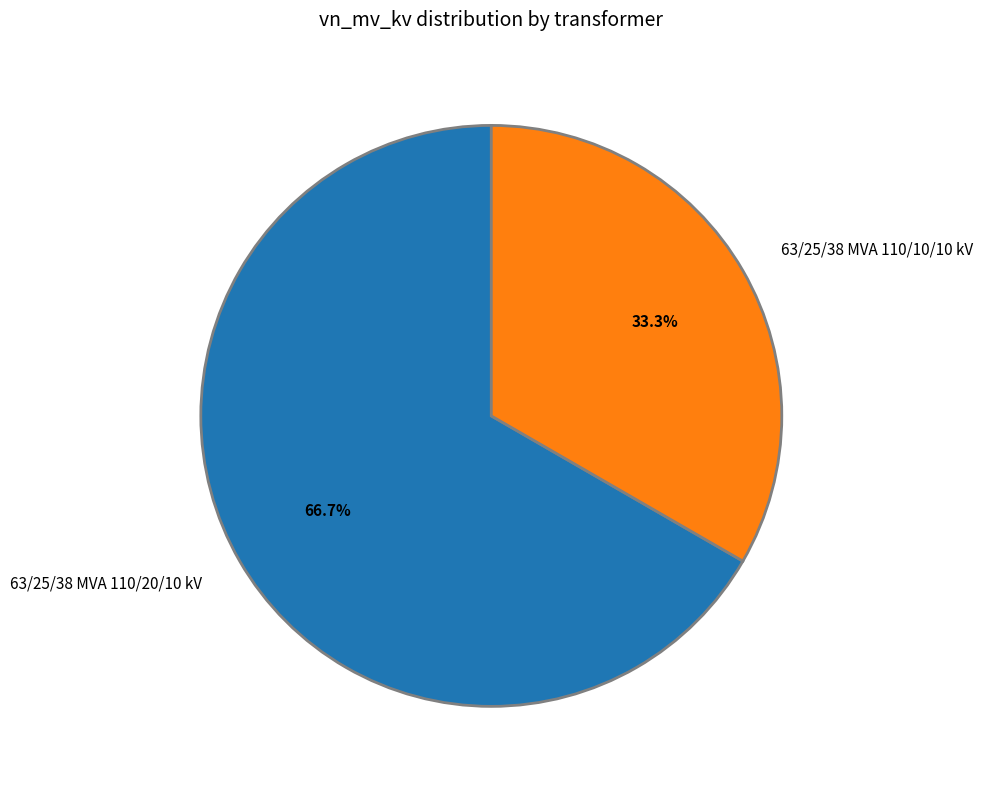

To the nearest percent, what is the difference between the 63/25/38 MVA 110/20/10 kV and 63/25/38 MVA 110/10/10 kV slice percentages?

33%